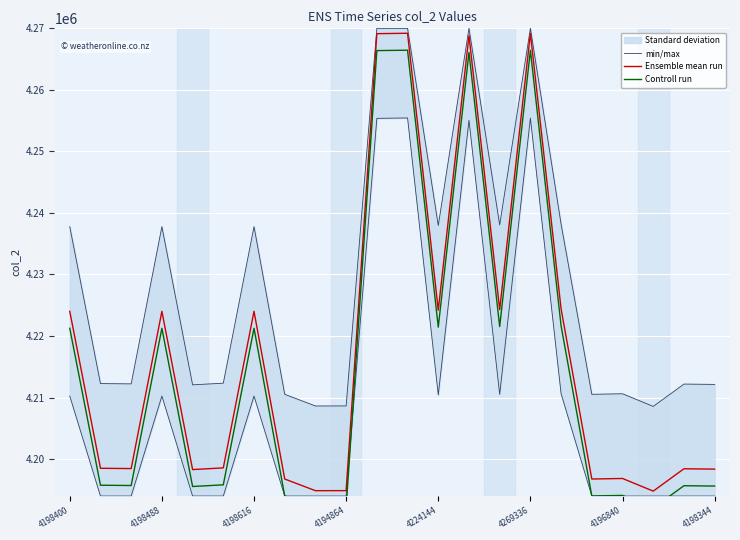

True or false: min/max and Controll run intersect in this chart.

False